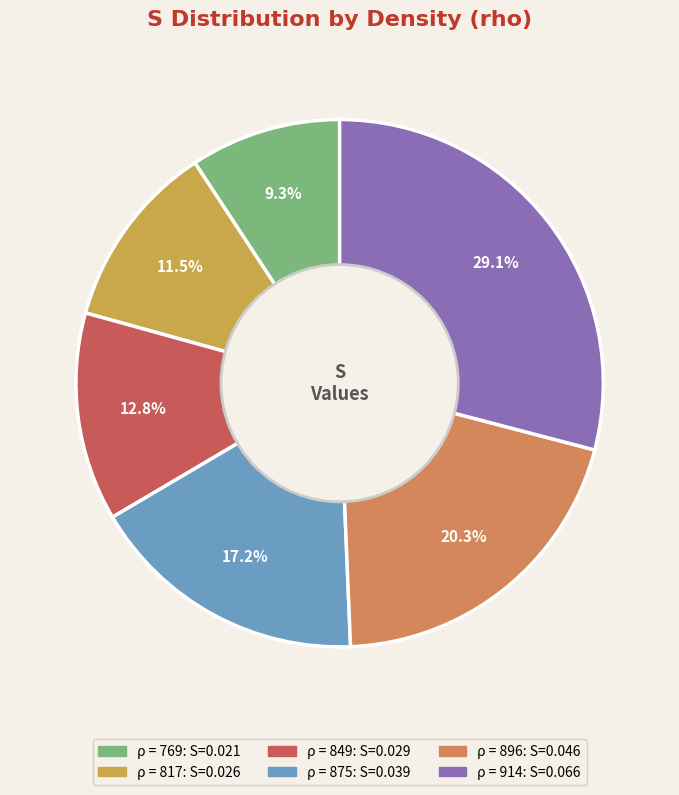

To the nearest percent, what is the difference between the largest and smallest slice percentages?

20%